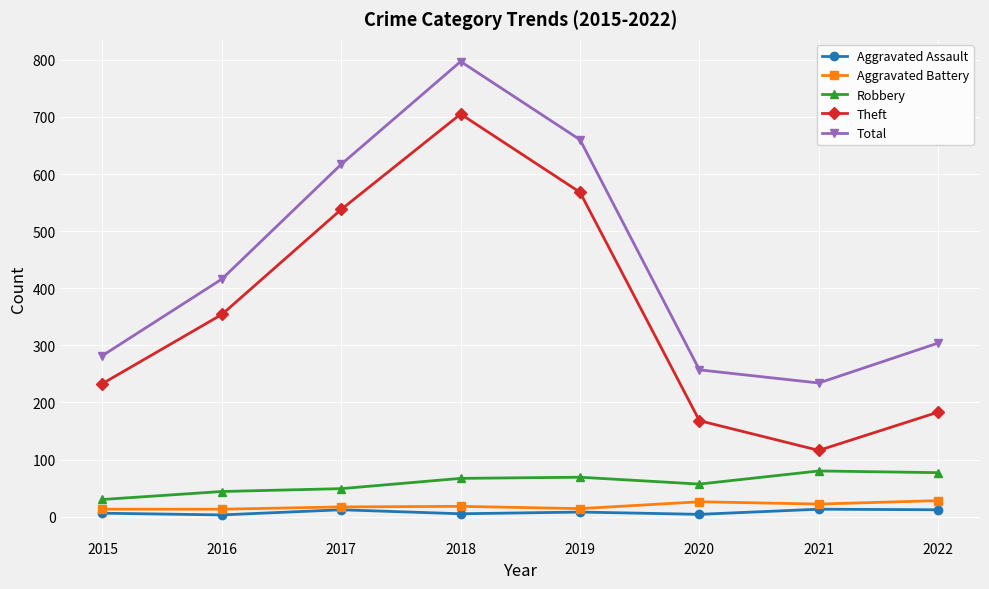

Between 2018 and 2021, which series saw the biggest shift?

Theft